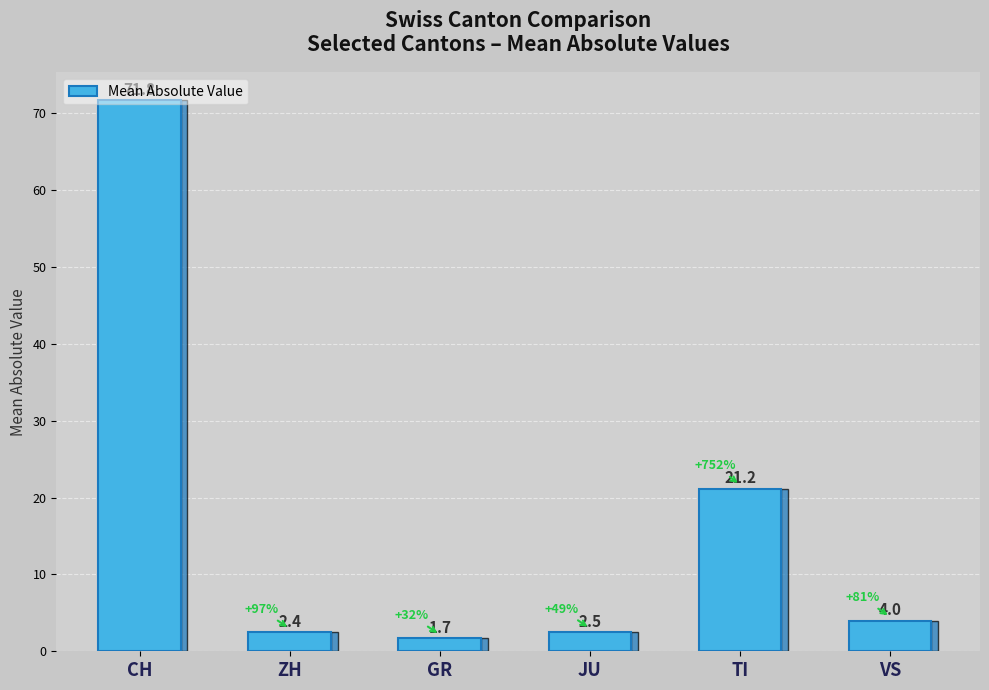

Reading left to right, what are all the values shown in this chart?

CH=71.8	ZH=2.4	GR=1.7	JU=2.5	TI=21.2	VS=4.0